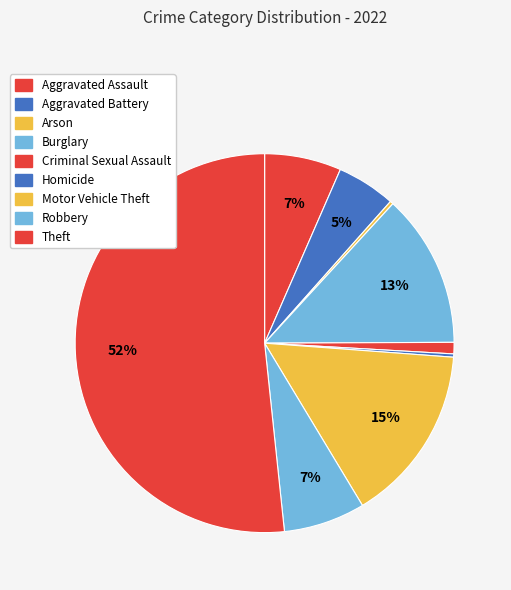

Does Theft represent more than half of the total?

Yes